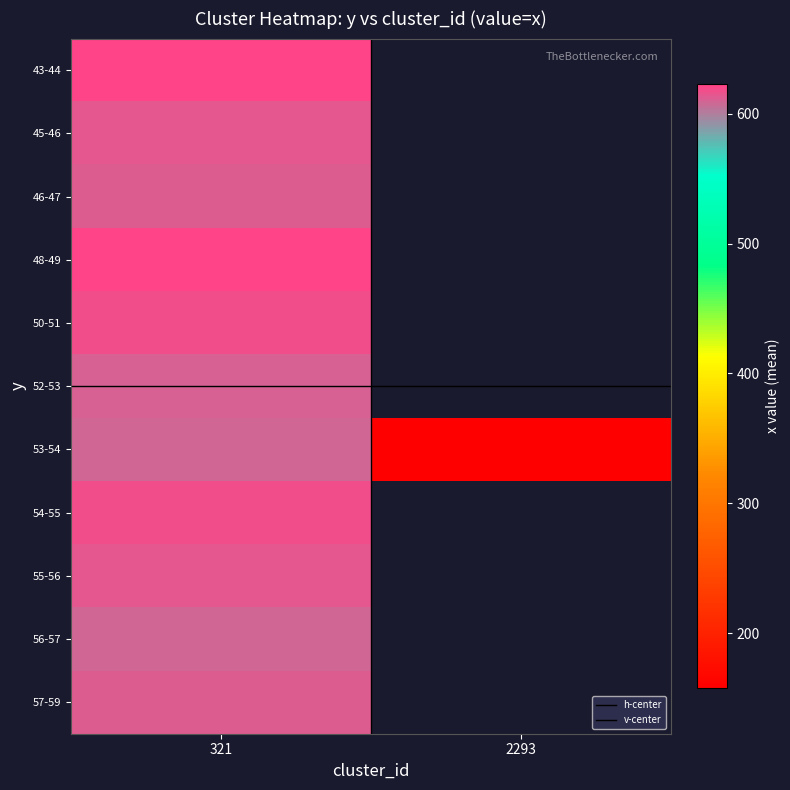

Read the 53-54 value at 2293.

158.0